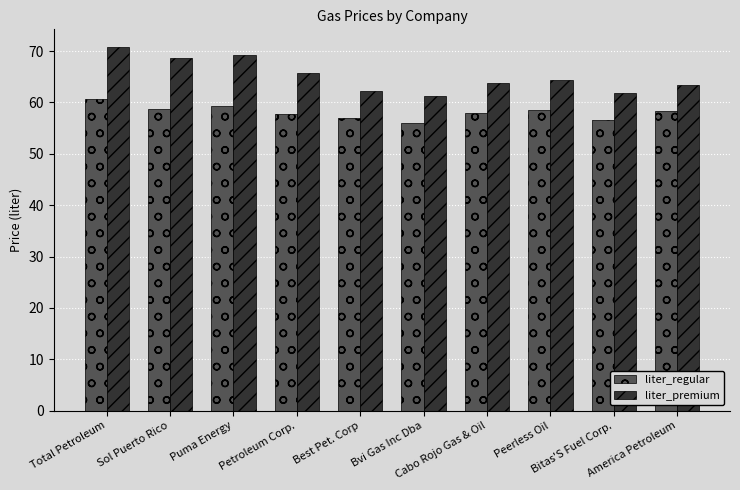

What position from the right is Sol Puerto Rico?

9